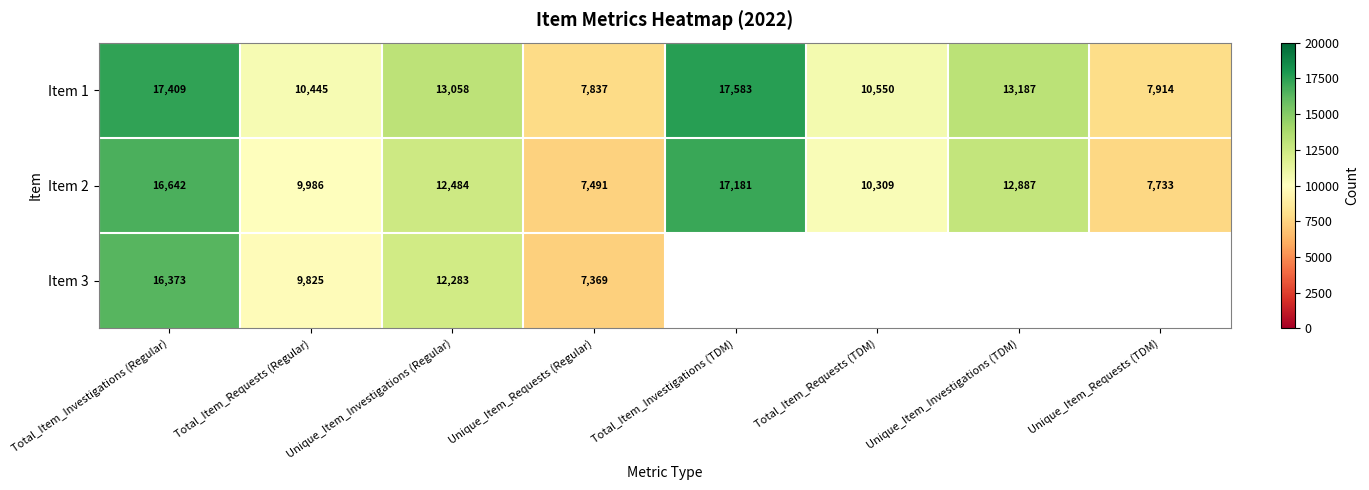

Between Unique_Item_Investigations (Regular) and Total_Item_Investigations (TDM), which is larger?

Total_Item_Investigations (TDM)